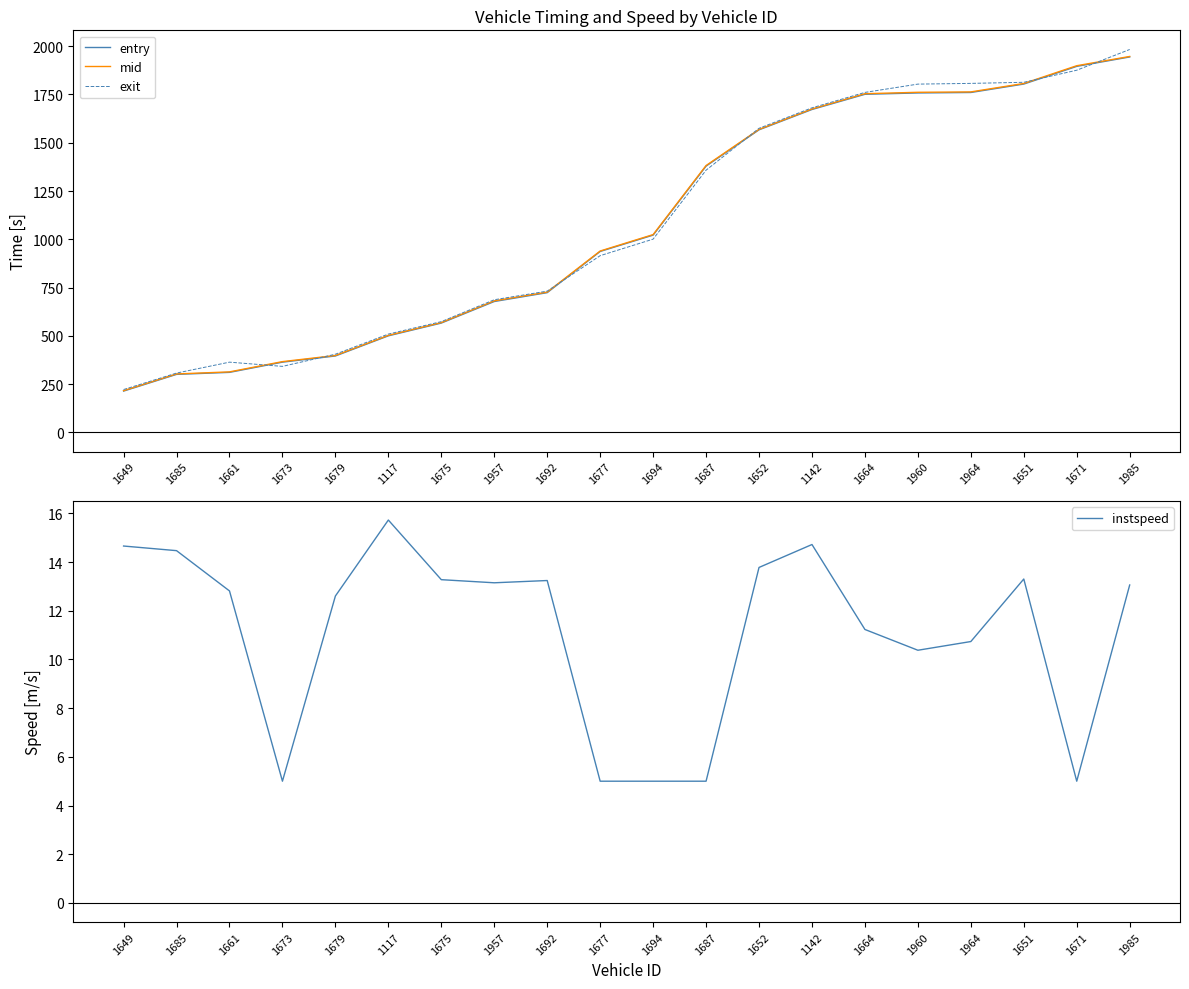

True or false: instspeed has a value of 10.4 at 1960.

True